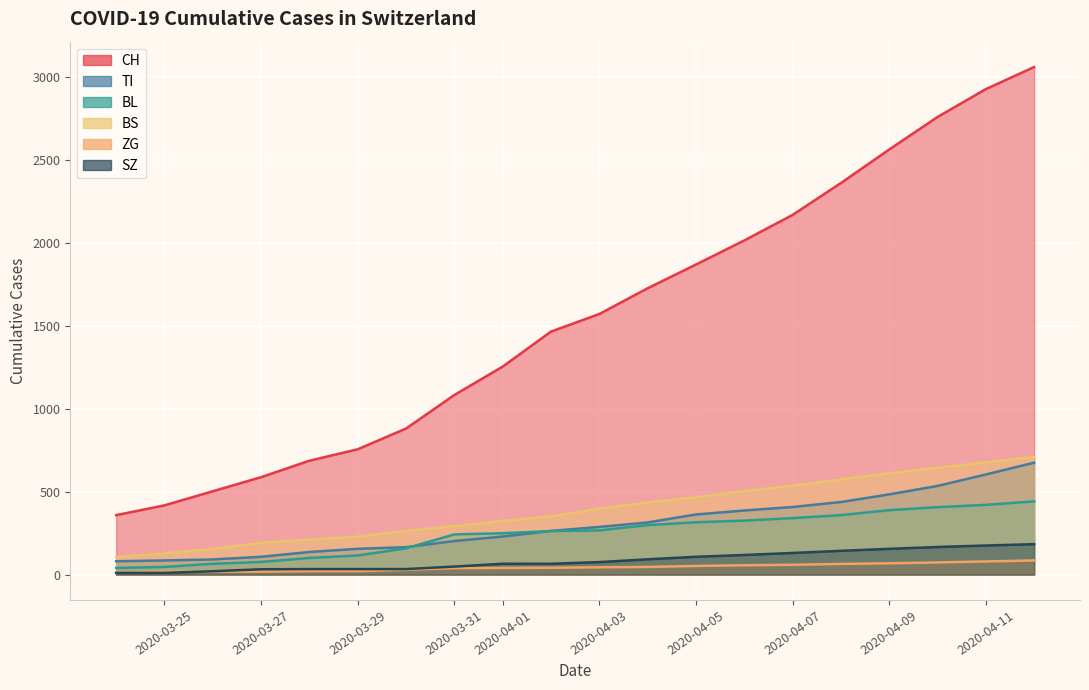

What is the sum of all BS values?

7792